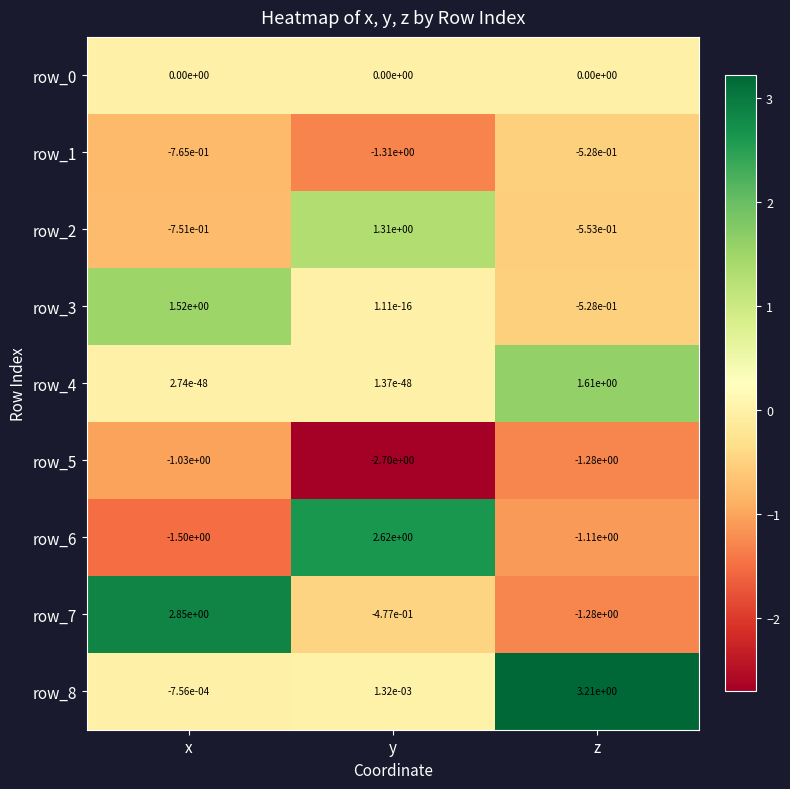

Between x and z, which series saw the biggest shift?

row_7